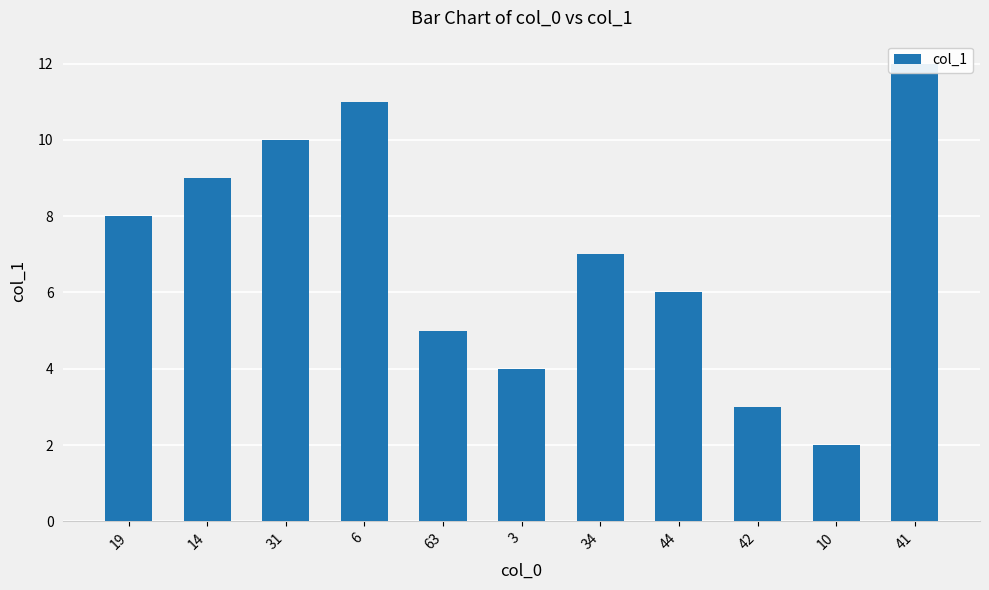

Reading right to left, what are all the values shown in this chart?

12.0	2.0	3.0	6.0	7.0	4.0	5.0	11.0	10.0	9.0	8.0